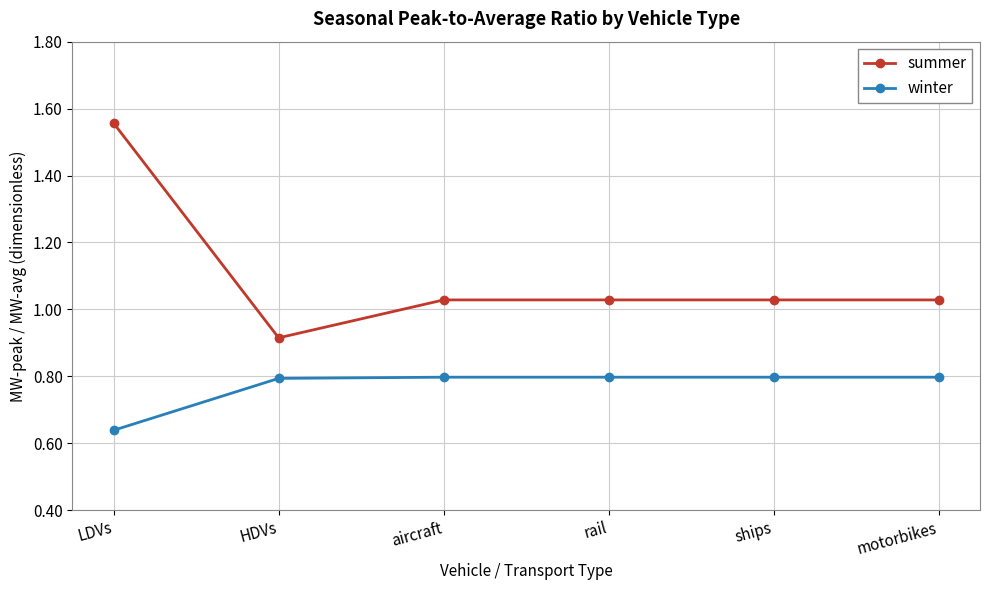

Which series has the largest range (max minus min)?

summer